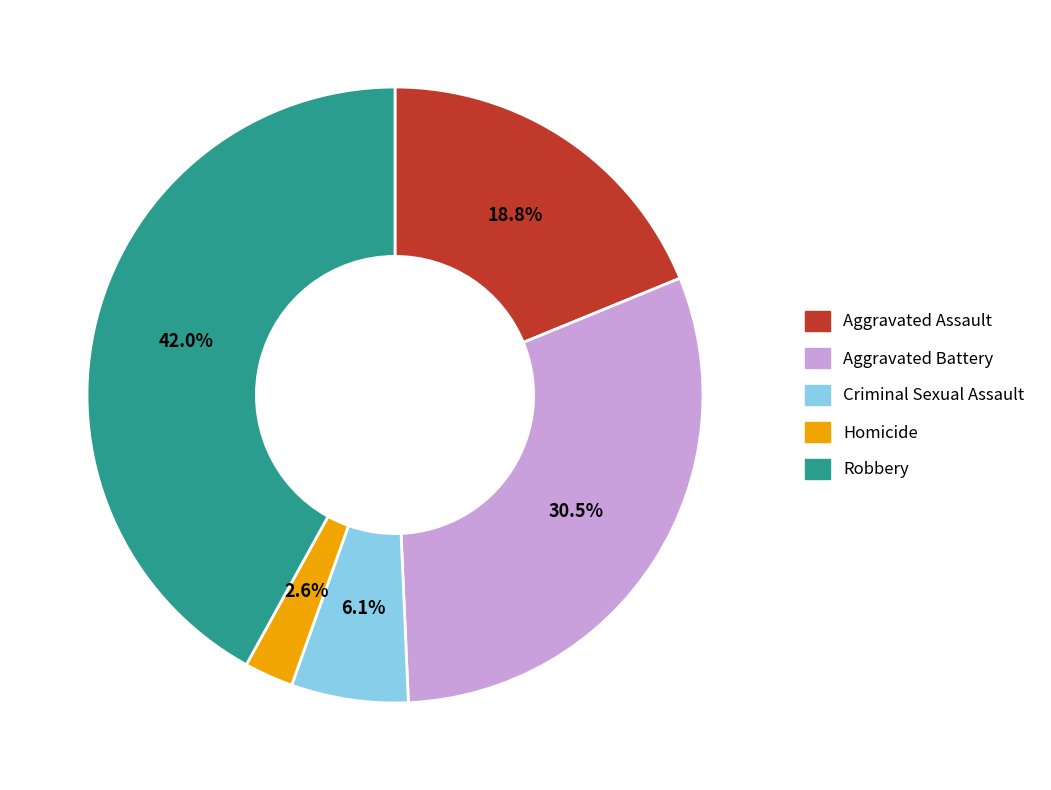

Does any single category account for the majority?

No